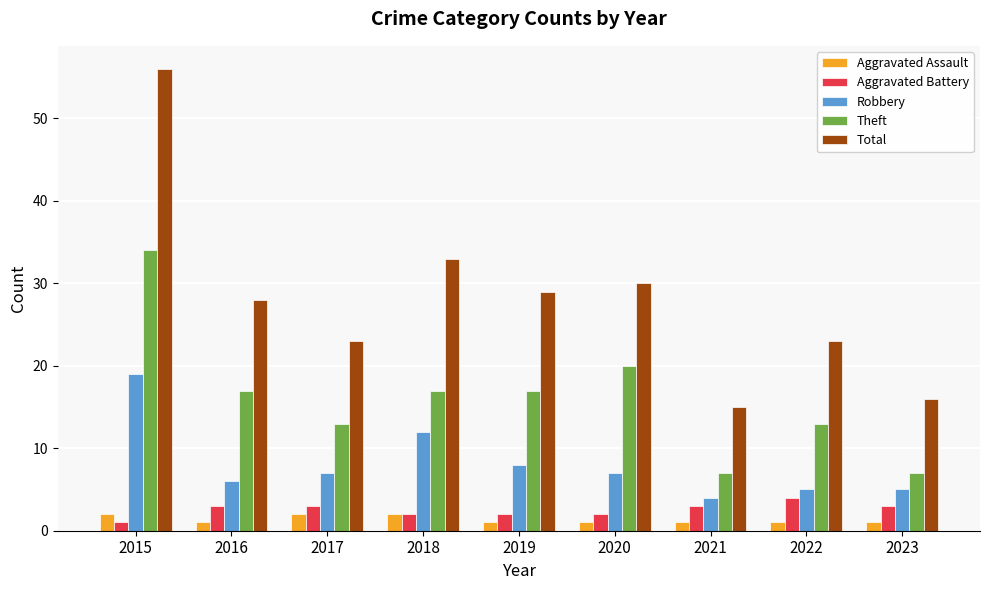

Reading left to right, list all the values displayed in this chart.

Aggravated Assault: 2	1	2	2	1	1	1	1	1
Aggravated Battery: 1	3	3	2	2	2	3	4	3
Robbery: 19	6	7	12	8	7	4	5	5
Theft: 34	17	13	17	17	20	7	13	7
Total: 56	28	23	33	29	30	15	23	16